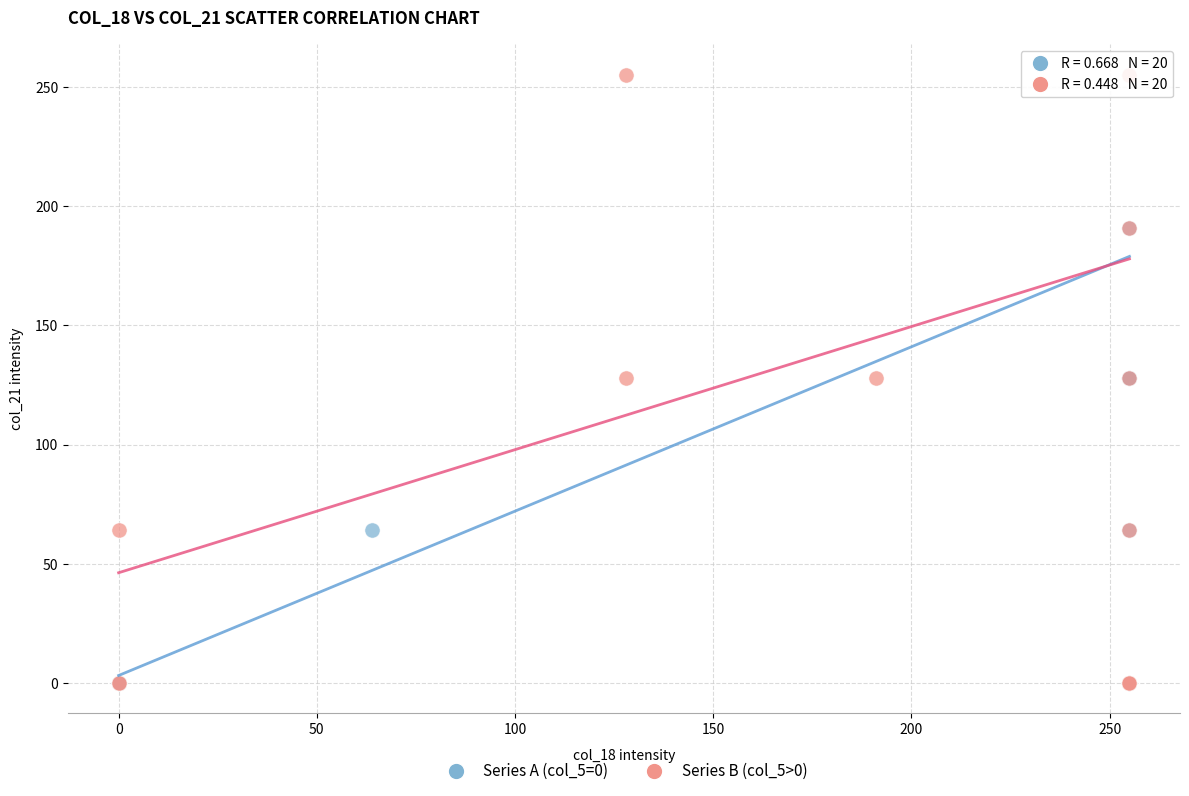

What are all the series names shown in the legend?

Series A (col_5=0), Series B (col_5>0)